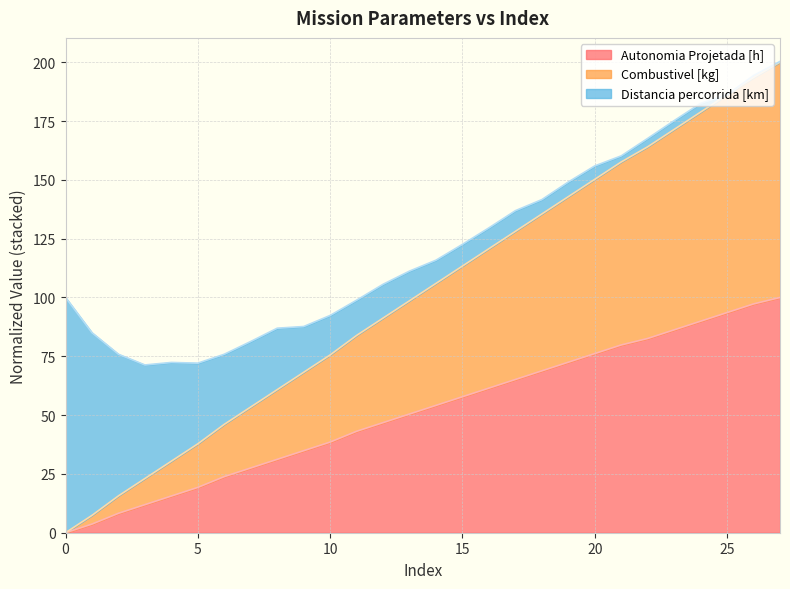

At how many categories does at least one series exceed 39?

22